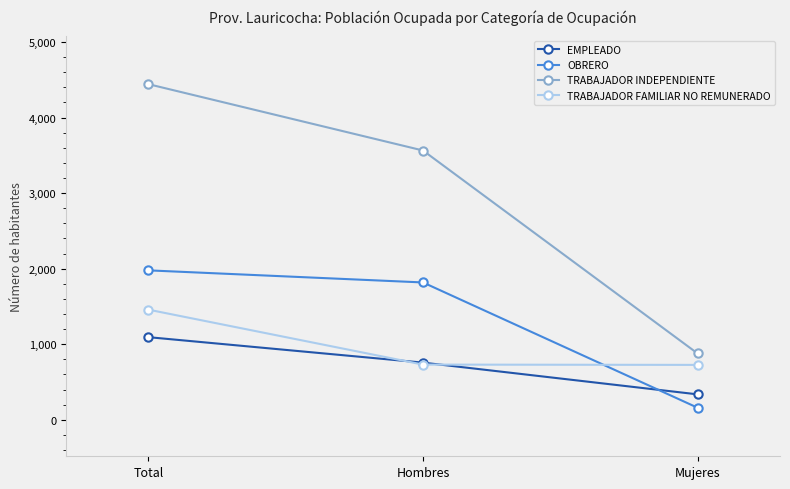

What is the lowest value of the EMPLEADO series?

337